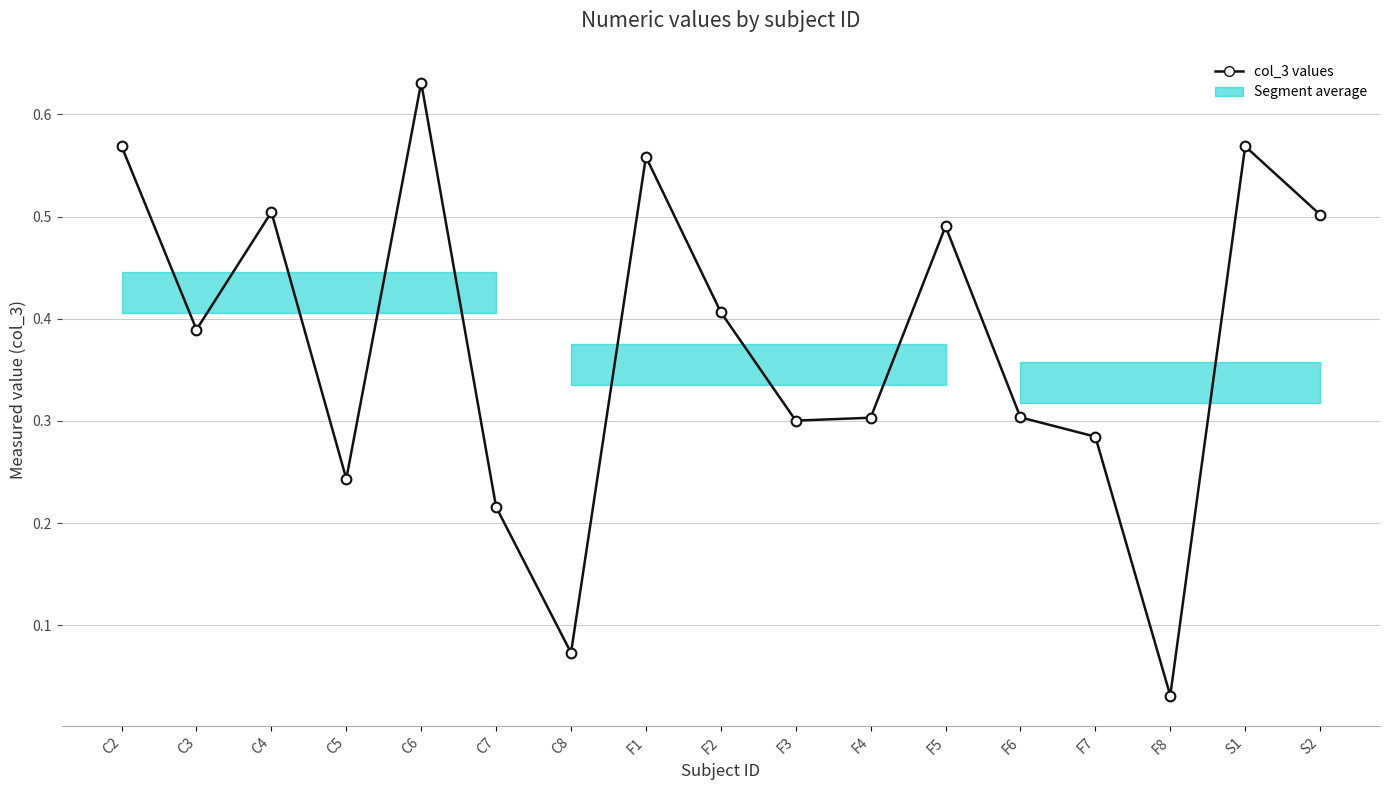

Where is the data nearest to the value 0?

F8